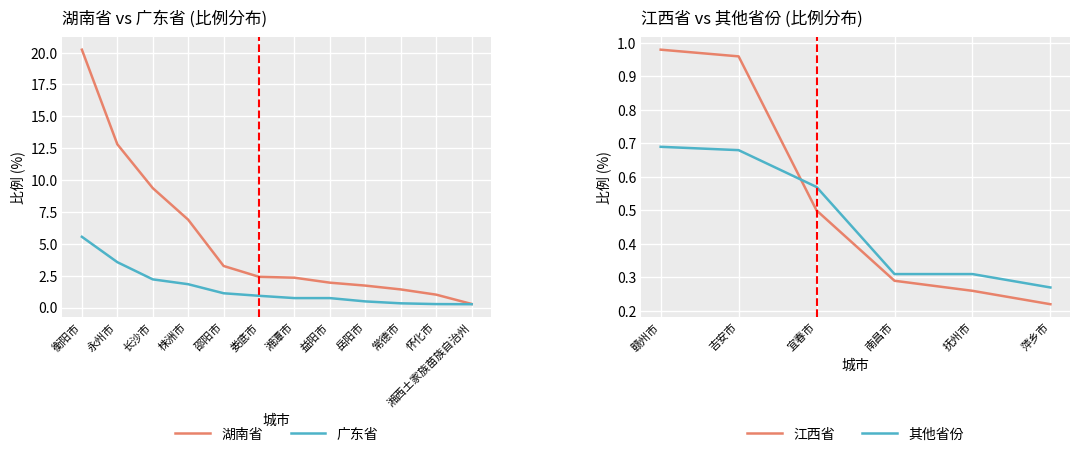

True or false: 湖南省 has more than 2 points higher than both neighbors.

False